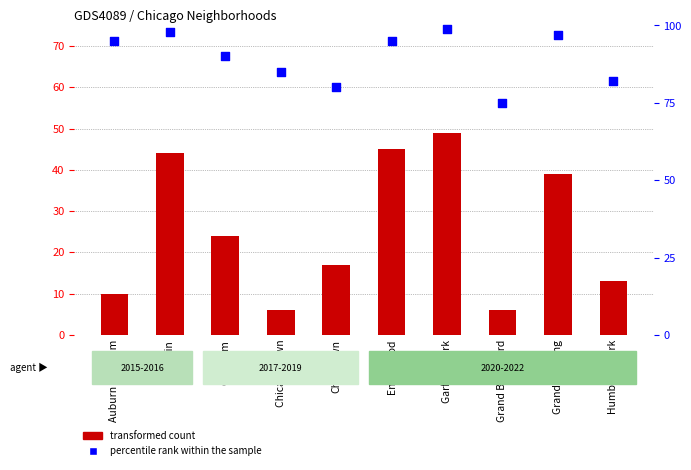

What are all the series names shown in the legend?

transformed count, percentile rank within the sample